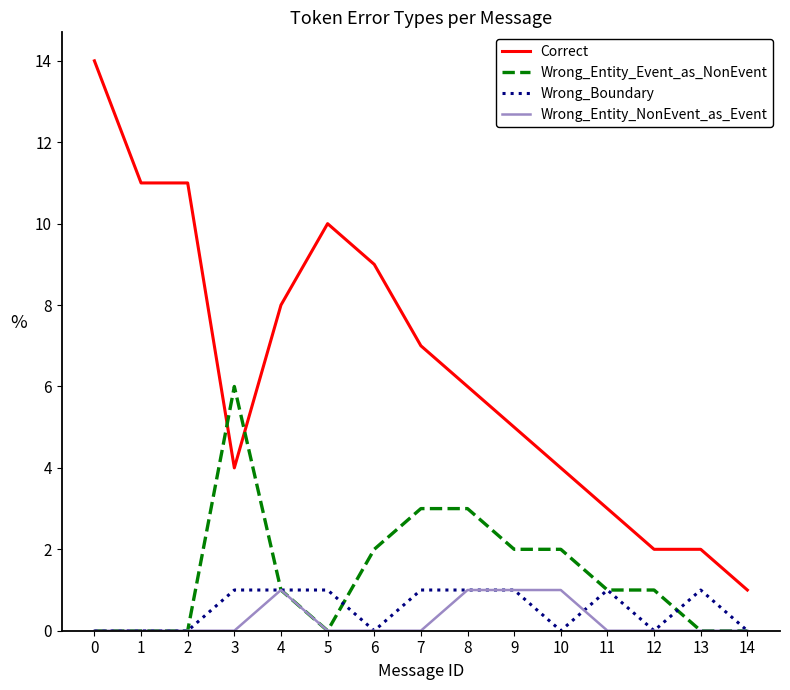

Which series changed the most between 4 and 11?

Correct